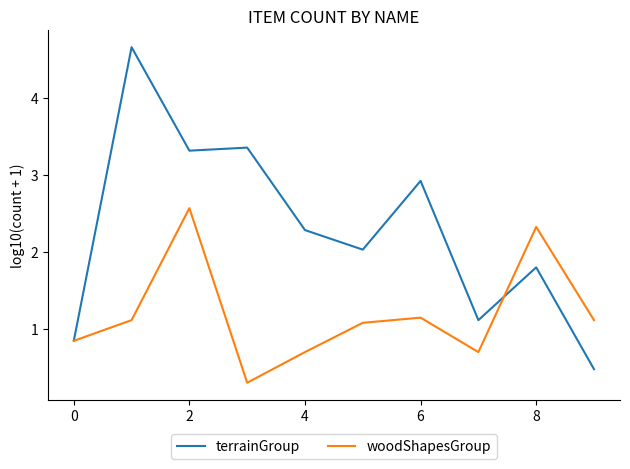

Which series has the widest spread of values?

terrainGroup